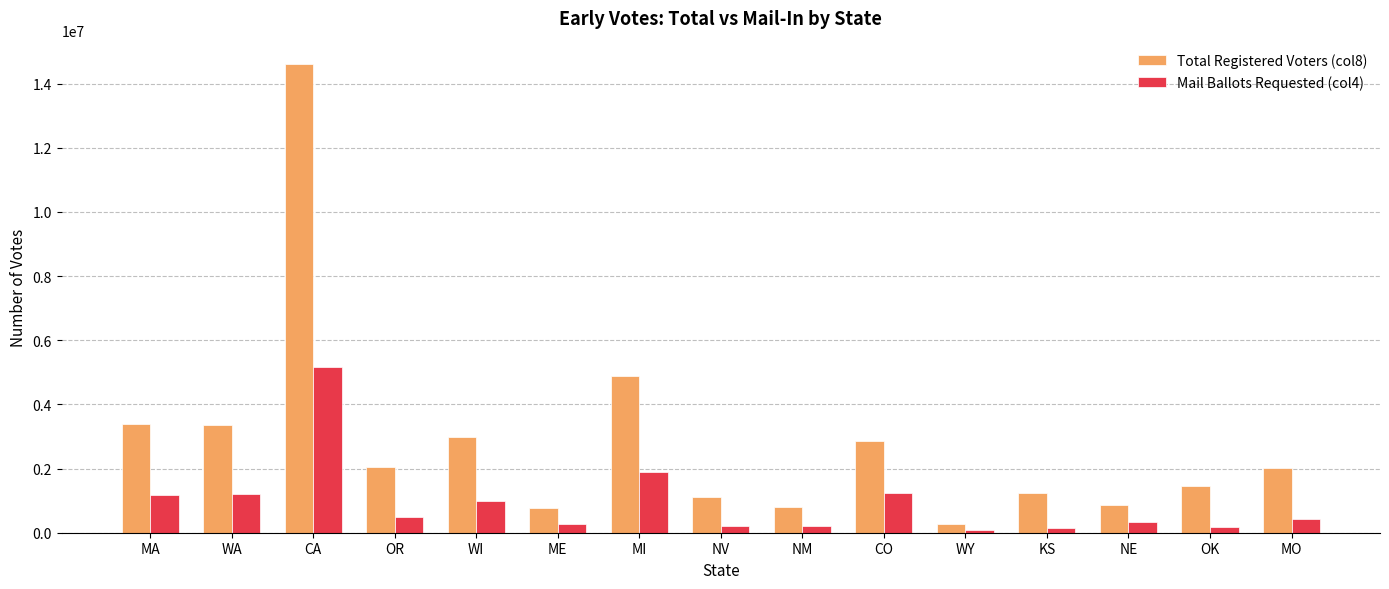

Which category has the highest value in the Mail Ballots Requested (col4) series?

CA